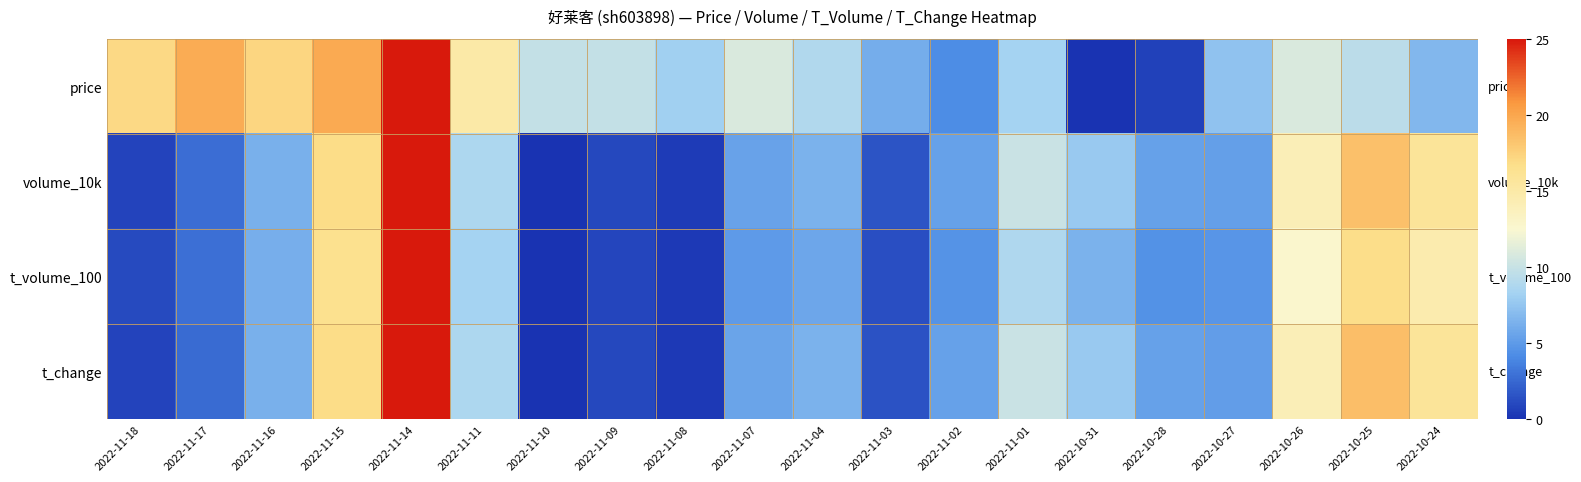

At 2022-11-04, list the series in order from largest to smallest.

price, t_change, volume_10k, t_volume_100